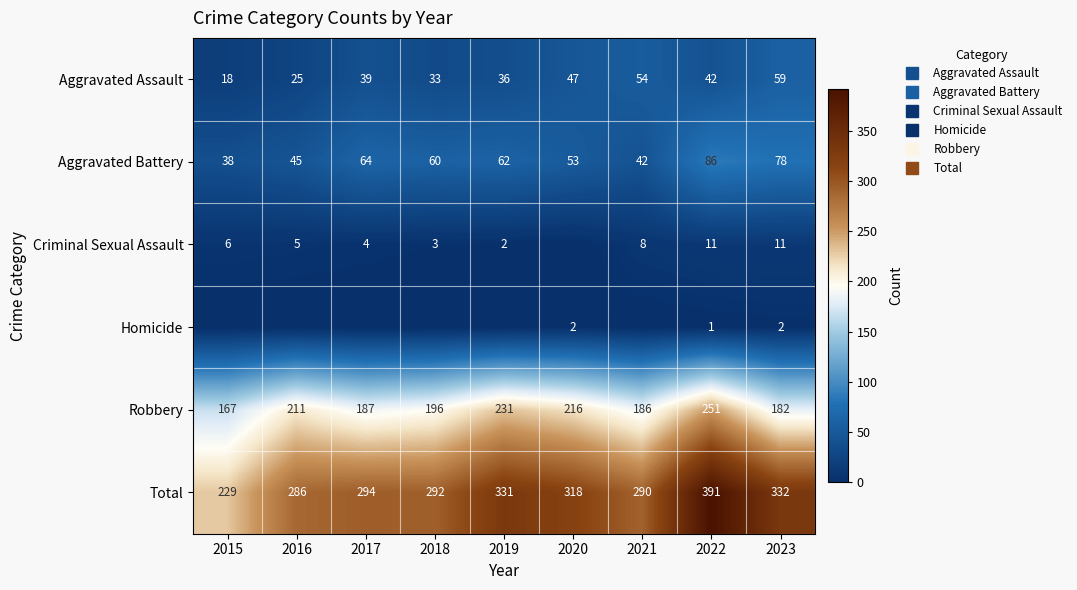

At 2021, list the series in order from largest to smallest.

Total, Robbery, Aggravated Assault, Aggravated Battery, Criminal Sexual Assault, Homicide